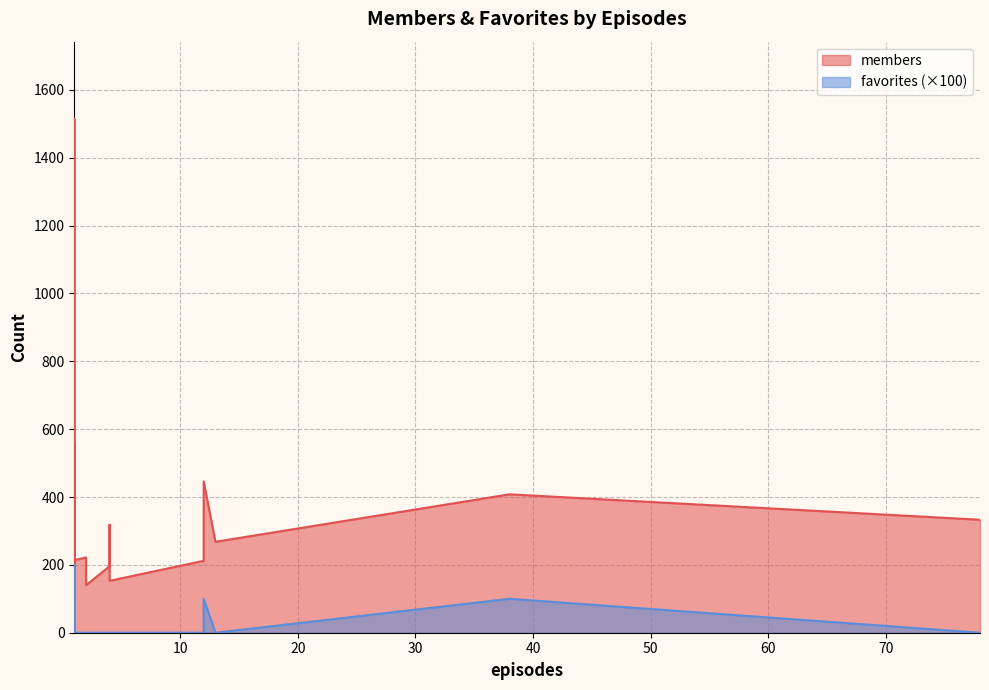

True or false: favorites and members cross at least once.

False